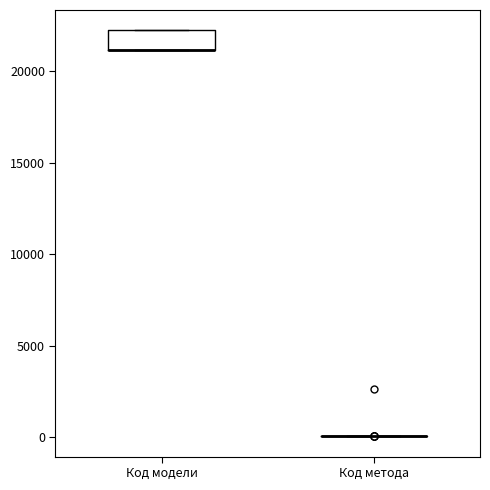

Reading left to right, read every box against the y-axis: the position of its median line, the range the box covers, and the ends of its whiskers. The values are not printed on the chart, so give them approximately, as read against the axis.

Код модели: median 21000 (drawn on the box's lower edge), box 21000 to 22000, whiskers 21000 to 22000
Код метода: box collapsed to a line at 0, whiskers 0 to 0